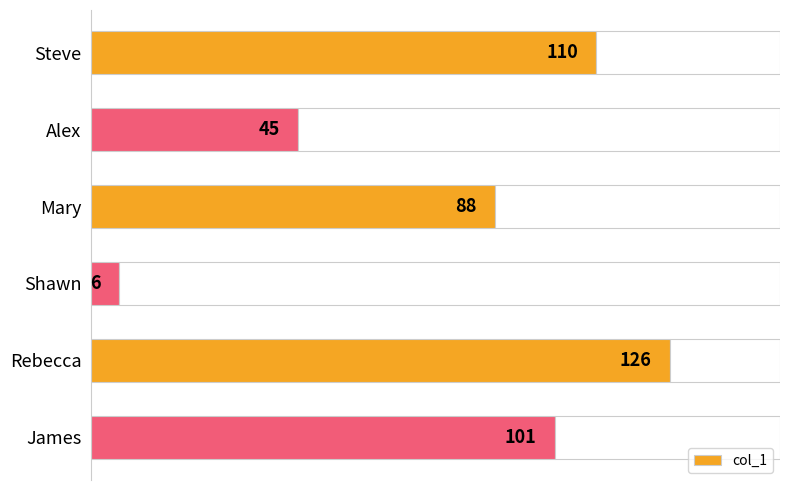

How many data points does each series have?

6